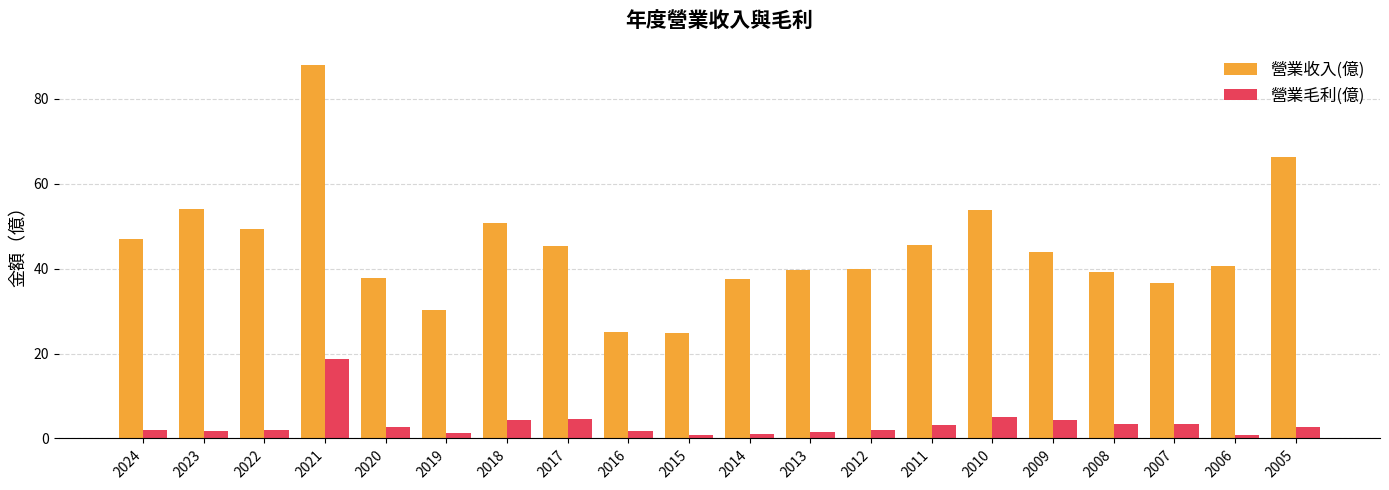

Is it true that 營業收入(億) equals 27.2 at 2010?

False